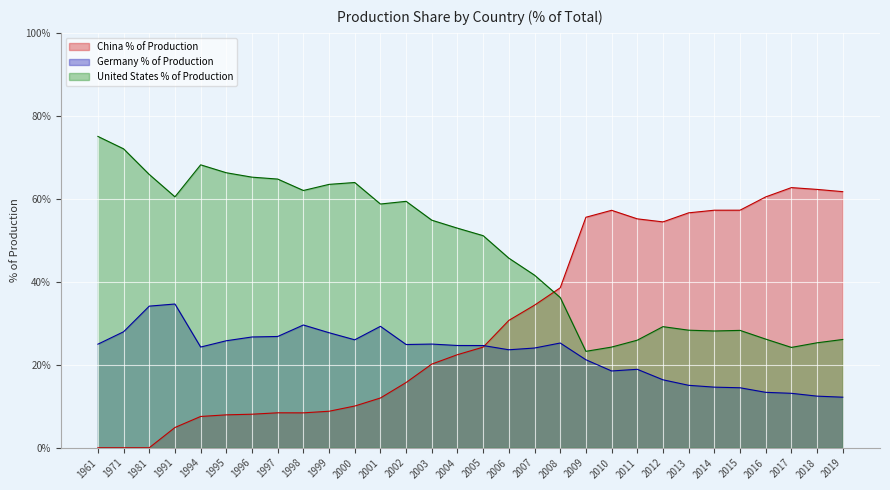

Which series has the largest total across all categories?

United States % of Production